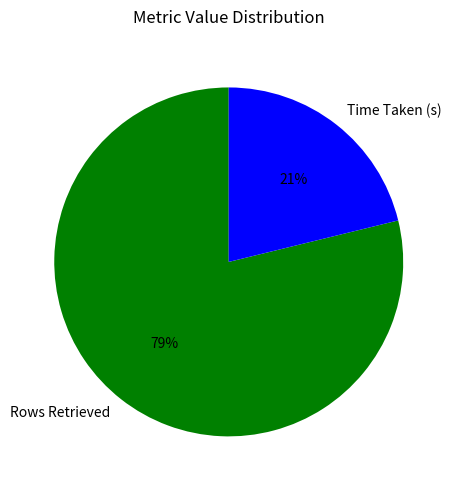

Approximately how many times larger is the value at Time Taken (s) compared to Rows Retrieved?

0.3